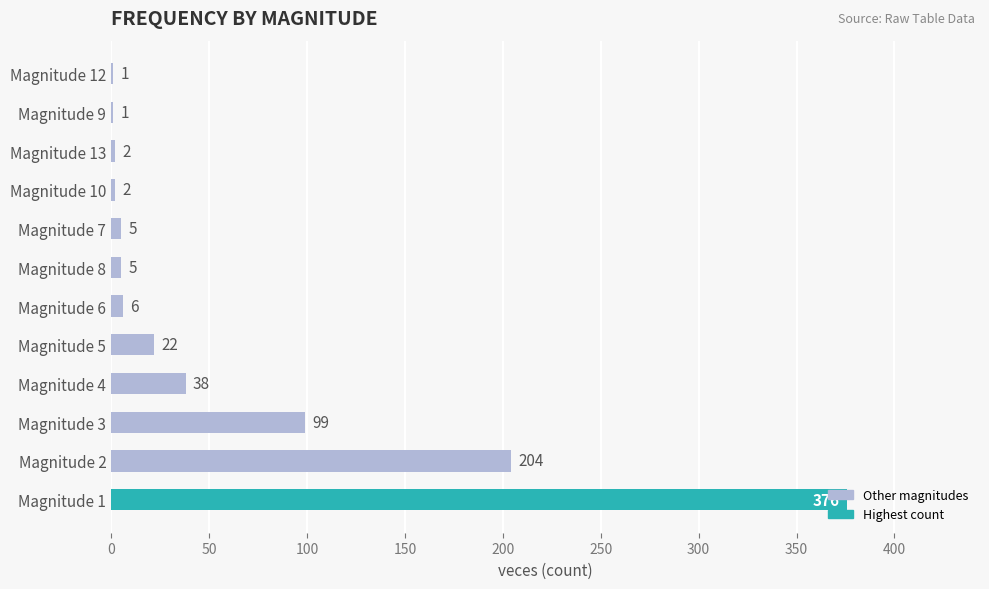

What is the maximum value shown in the chart?

376